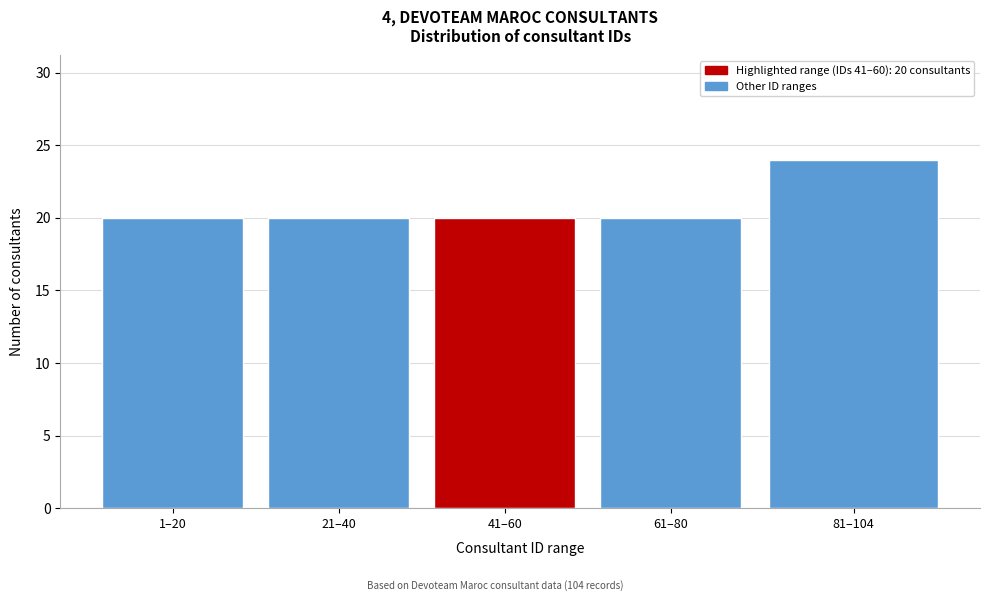

Reading left to right, extract all data points from this chart.

20	20	20	20	24